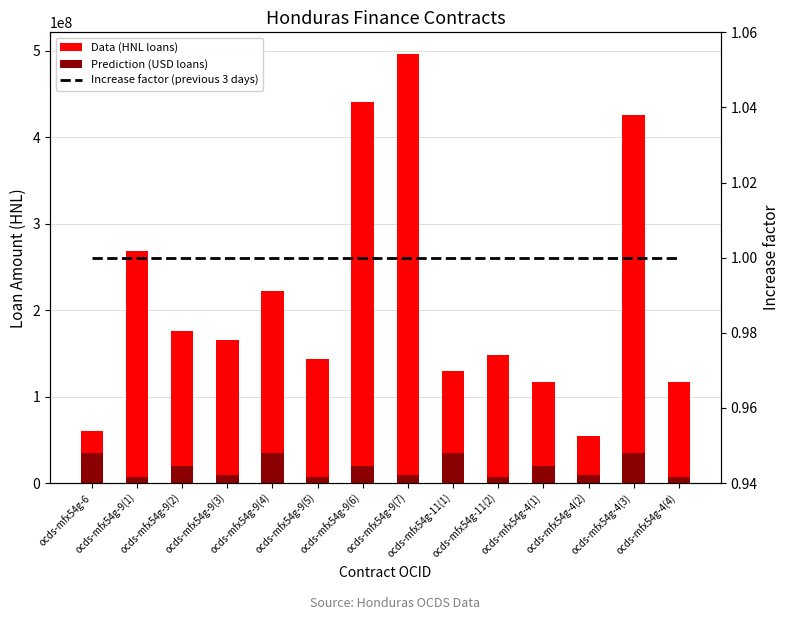

True or false: Data (HNL loans) has a value of 221420967 at ocds-mfx54g-9(3).

False